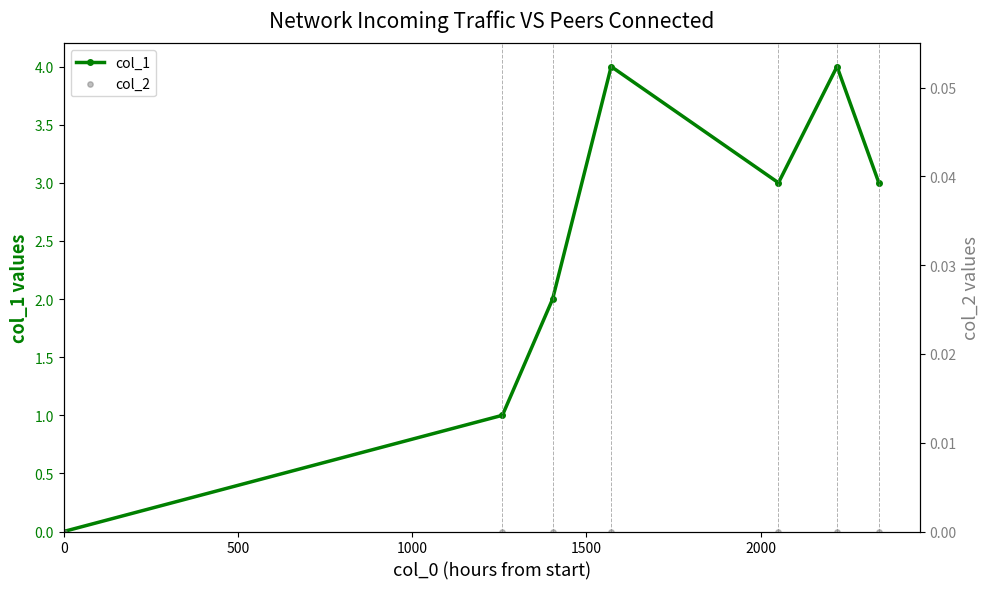

Which series has the largest total across all categories?

col_1